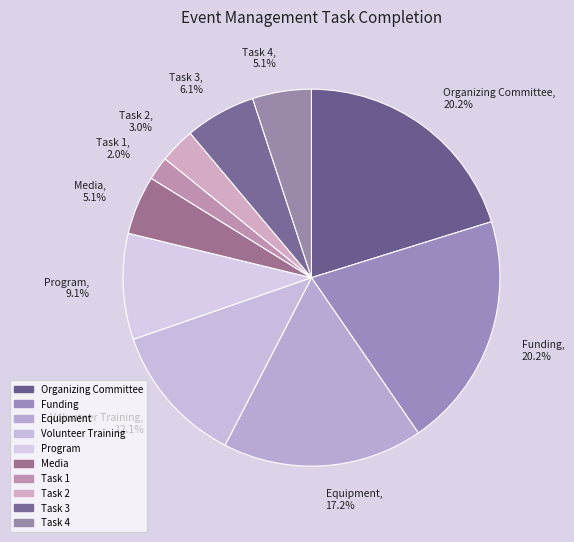

Which category has the smallest portion of the pie?

Task 1